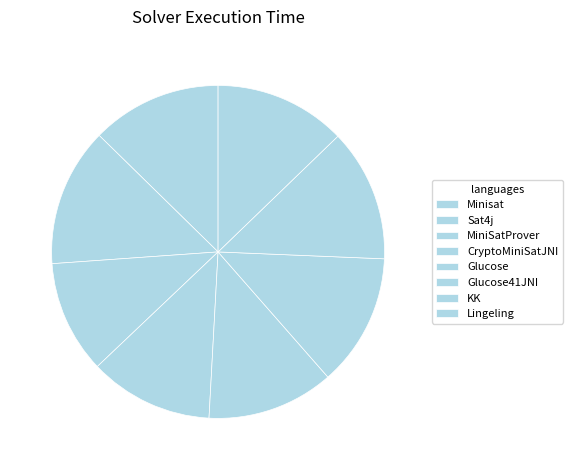

Does Sat4j account for over 50% of the chart?

No